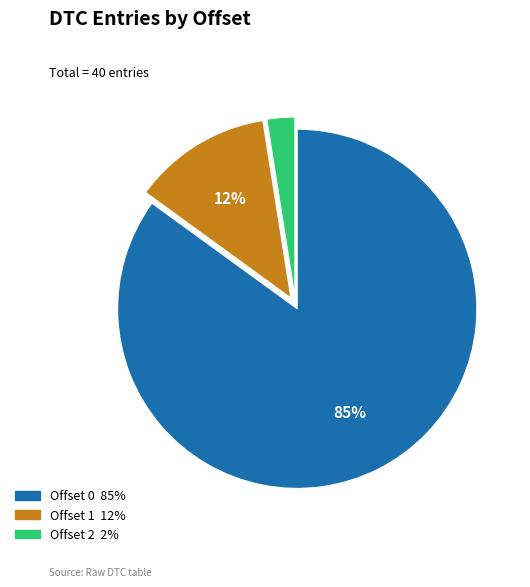

Do Offset 2 and Offset 1 together represent more than half of the pie?

No